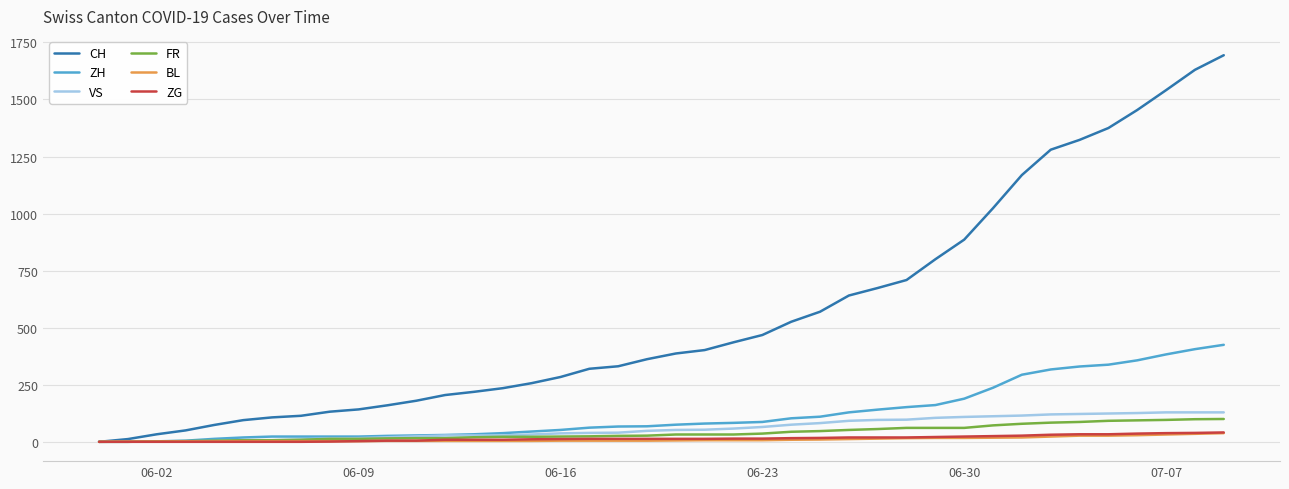

Which series has the largest total across all categories?

CH